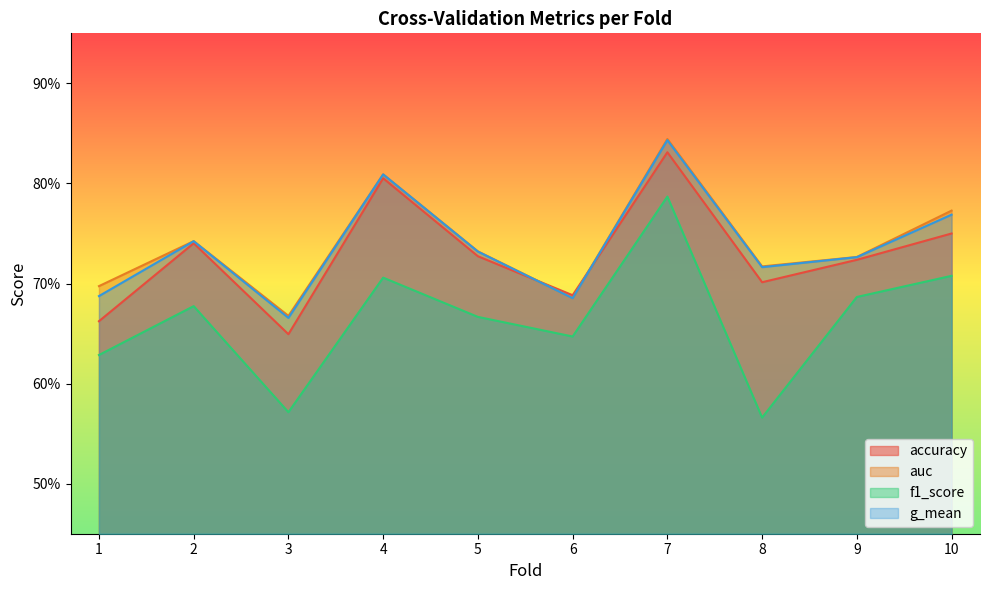

What is the average value of the g_mean series?

0.7